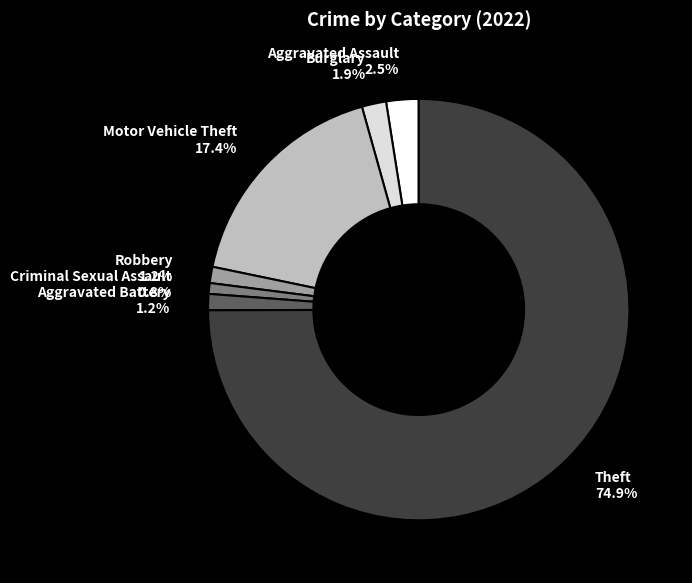

What is the largest slice in the pie chart?

Theft